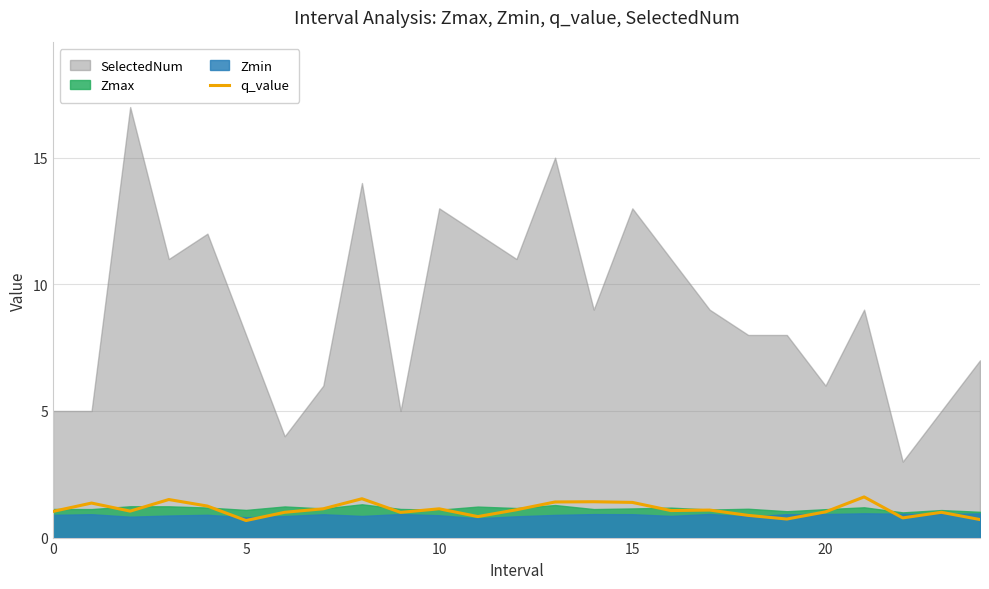

Is it true that the value at 21 is 0.8?

False